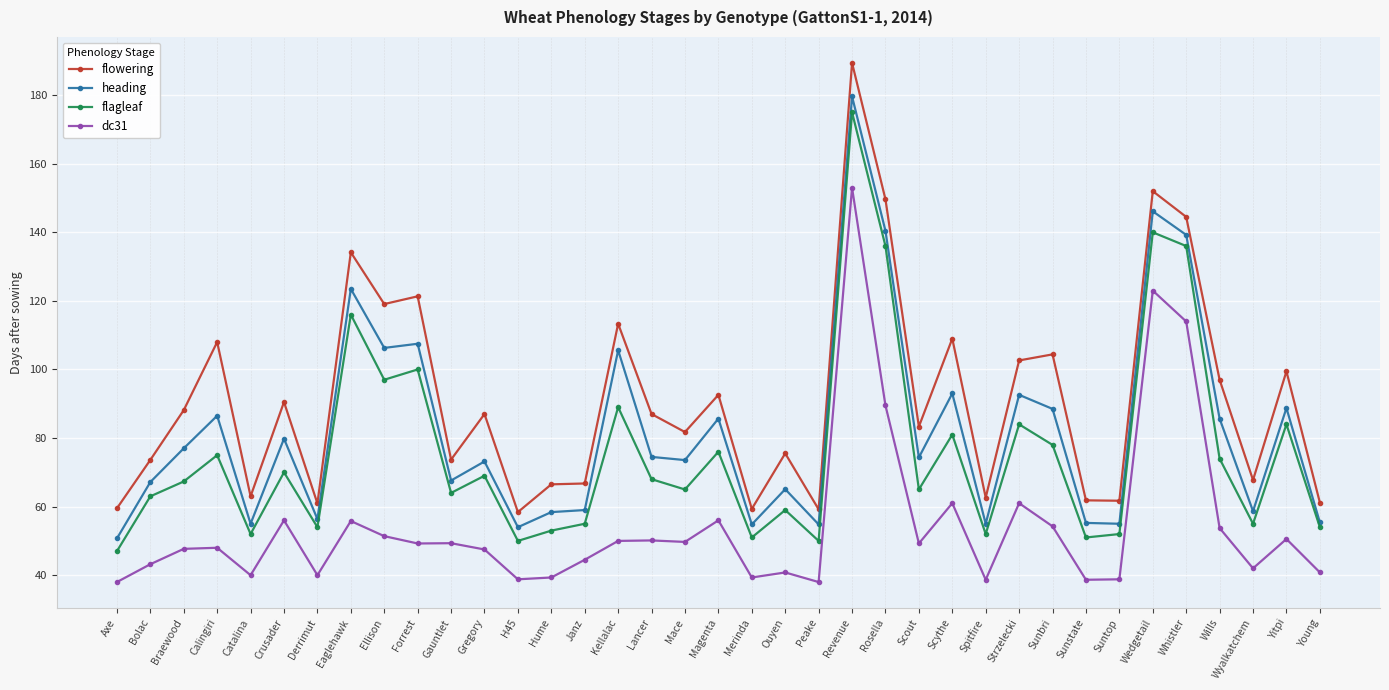

What is the difference between the highest and lowest values at Derrimut?

20.9